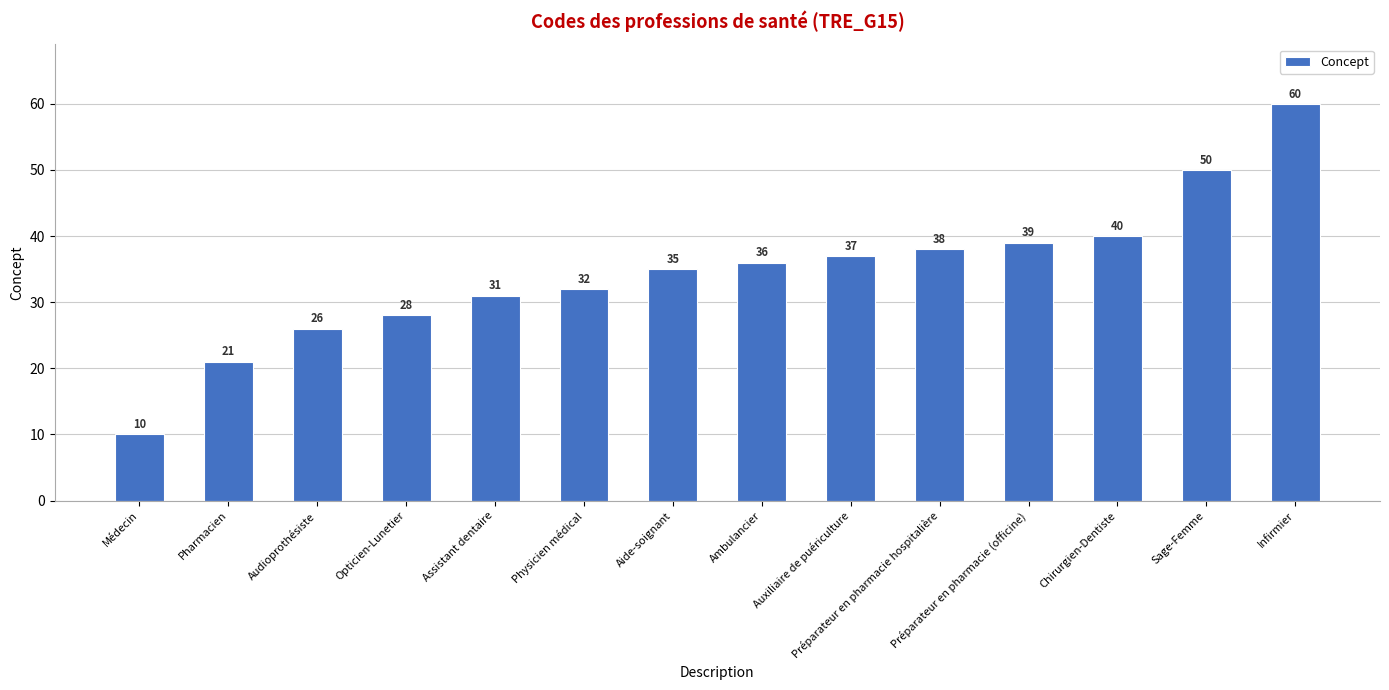

At which label is the value closest to 35?

Aide-soignant